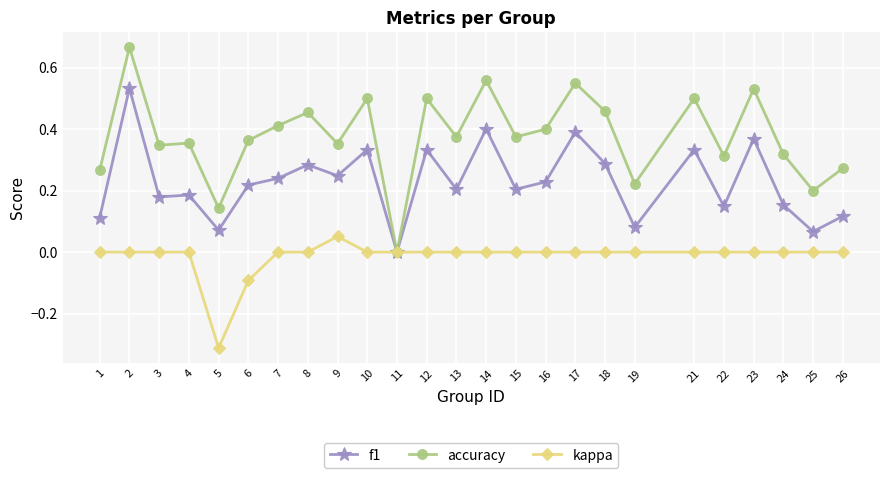

Rank the series at 12 from highest to lowest value.

accuracy, f1, kappa